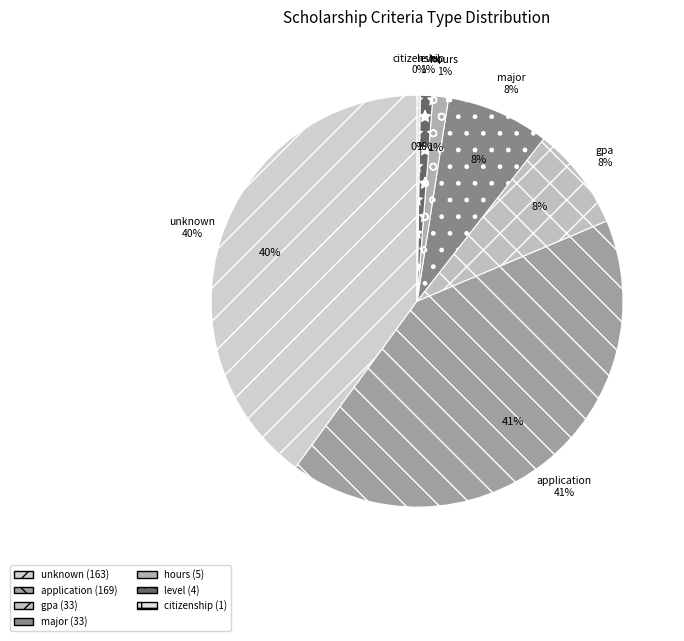

What is the change in value from application to level?

-165